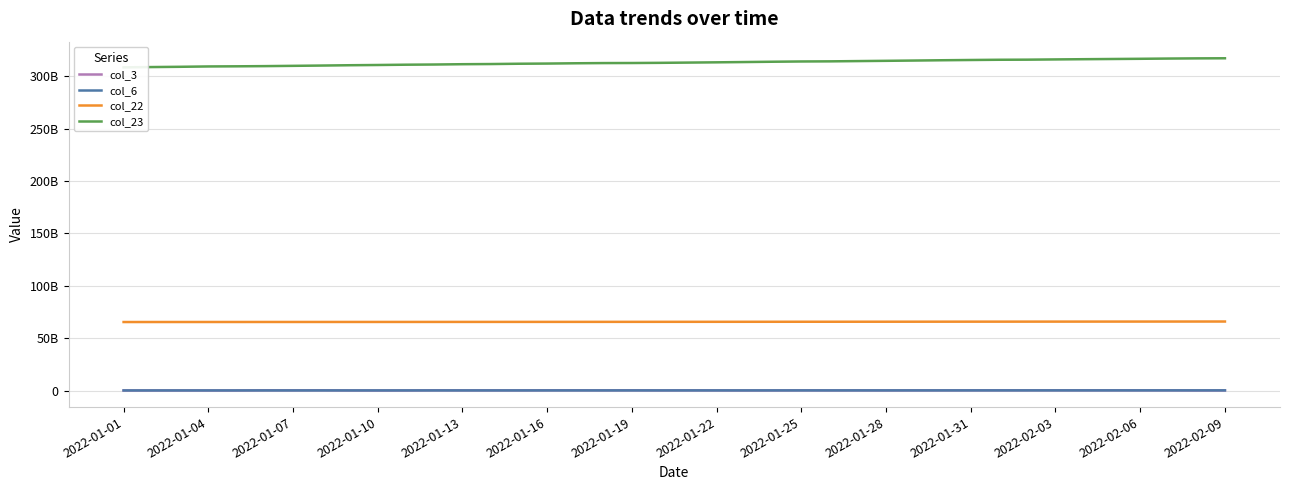

Does the chart have visible grid lines?

Yes